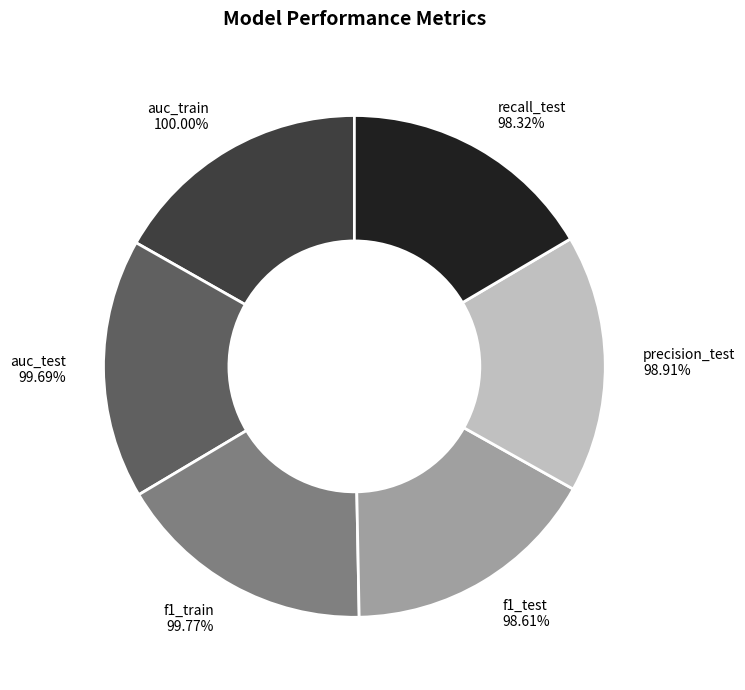

Rank the categories by value from lowest to highest.

recall_test, f1_test, precision_test, auc_test, f1_train, auc_train